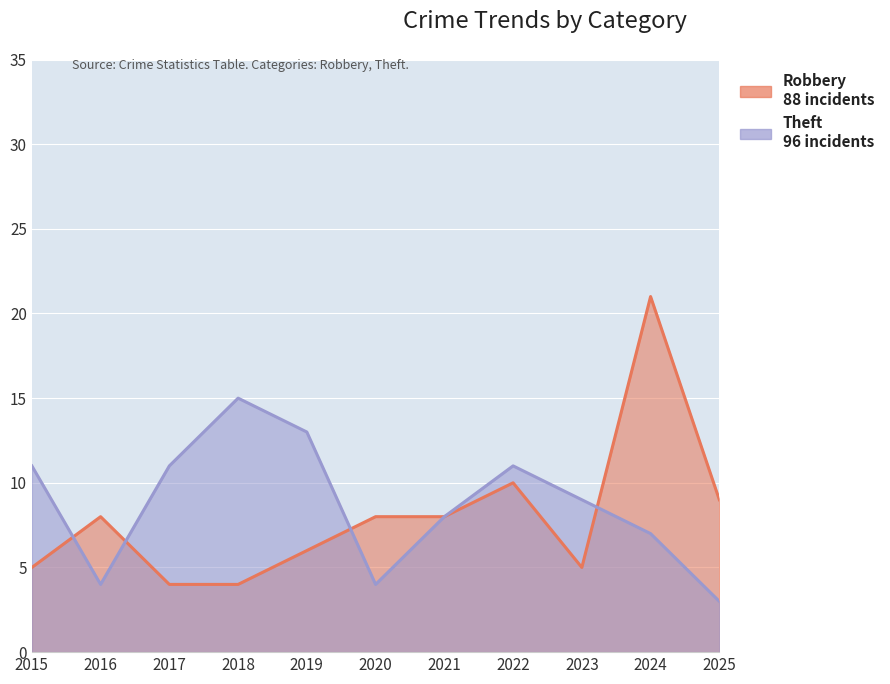

Which category has the highest value in the Theft series?

2018